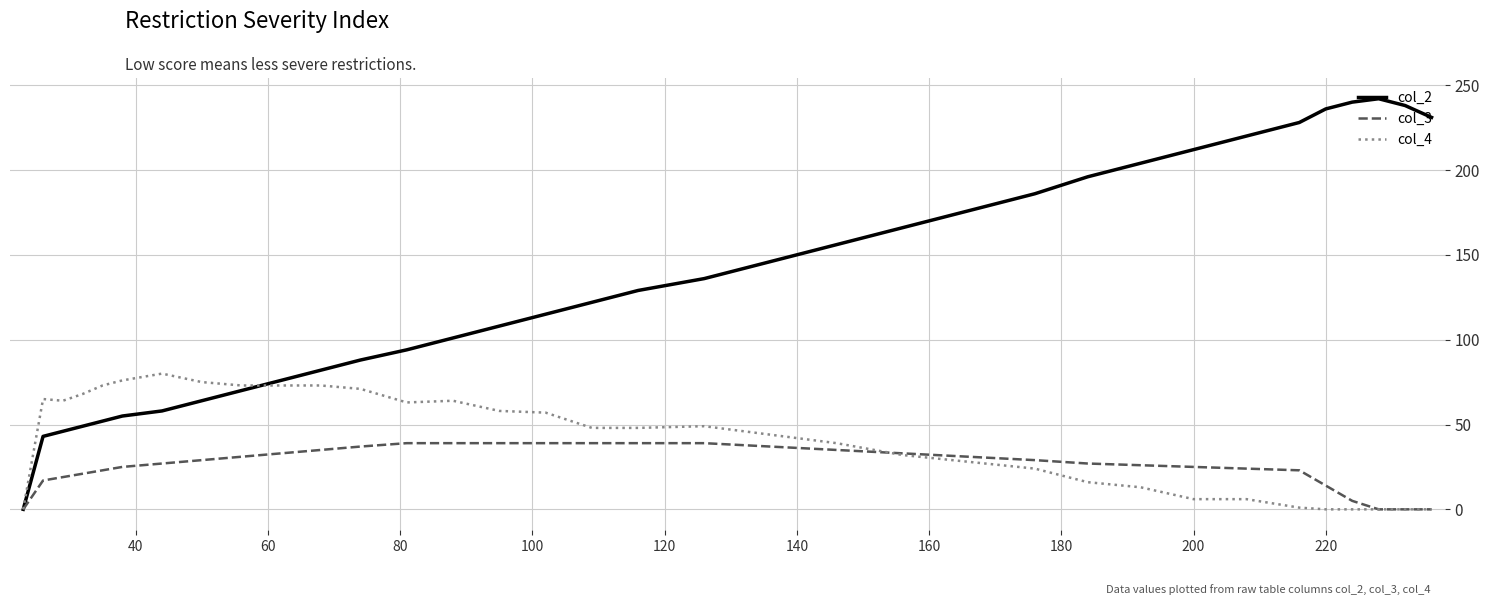

Which series has the largest total across all categories?

col_2